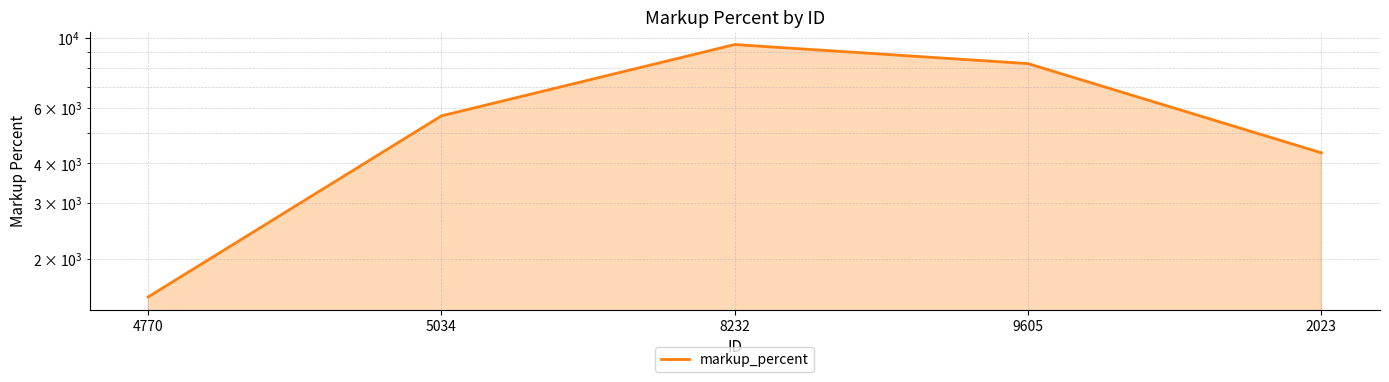

Reading left to right, list all the values displayed in this chart.

4770=1513.3	5034=5653.3	8232=9500.4	9605=8268.9	2023=4319.9